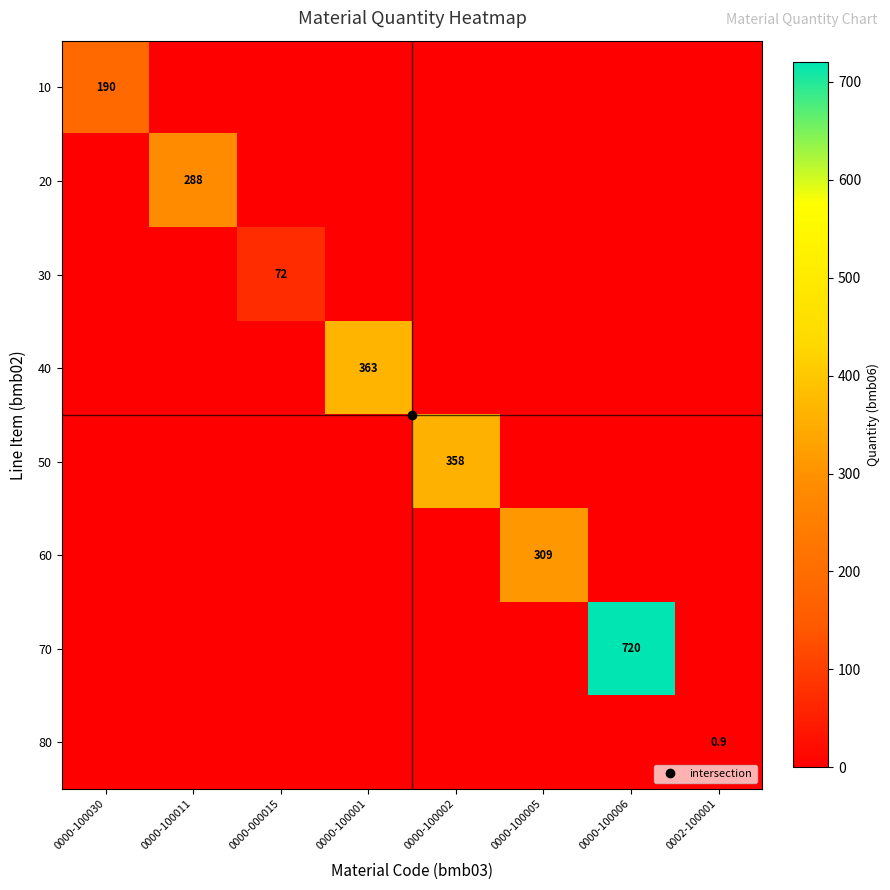

Where is 10 nearest to the value 95?

0000-100030